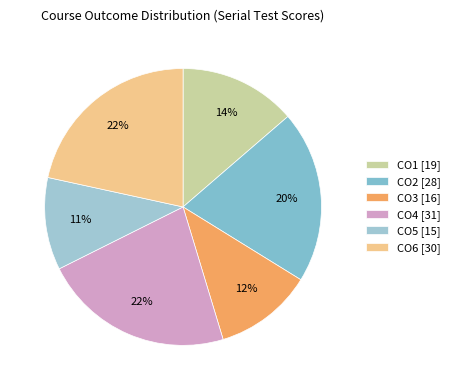

Is it true that CO5 is 3% of the pie?

False